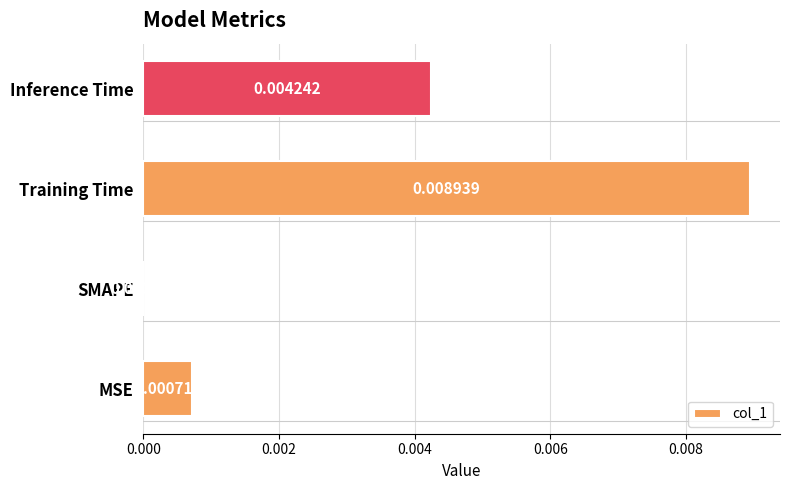

At which label is the value closest to 0?

SMAPE